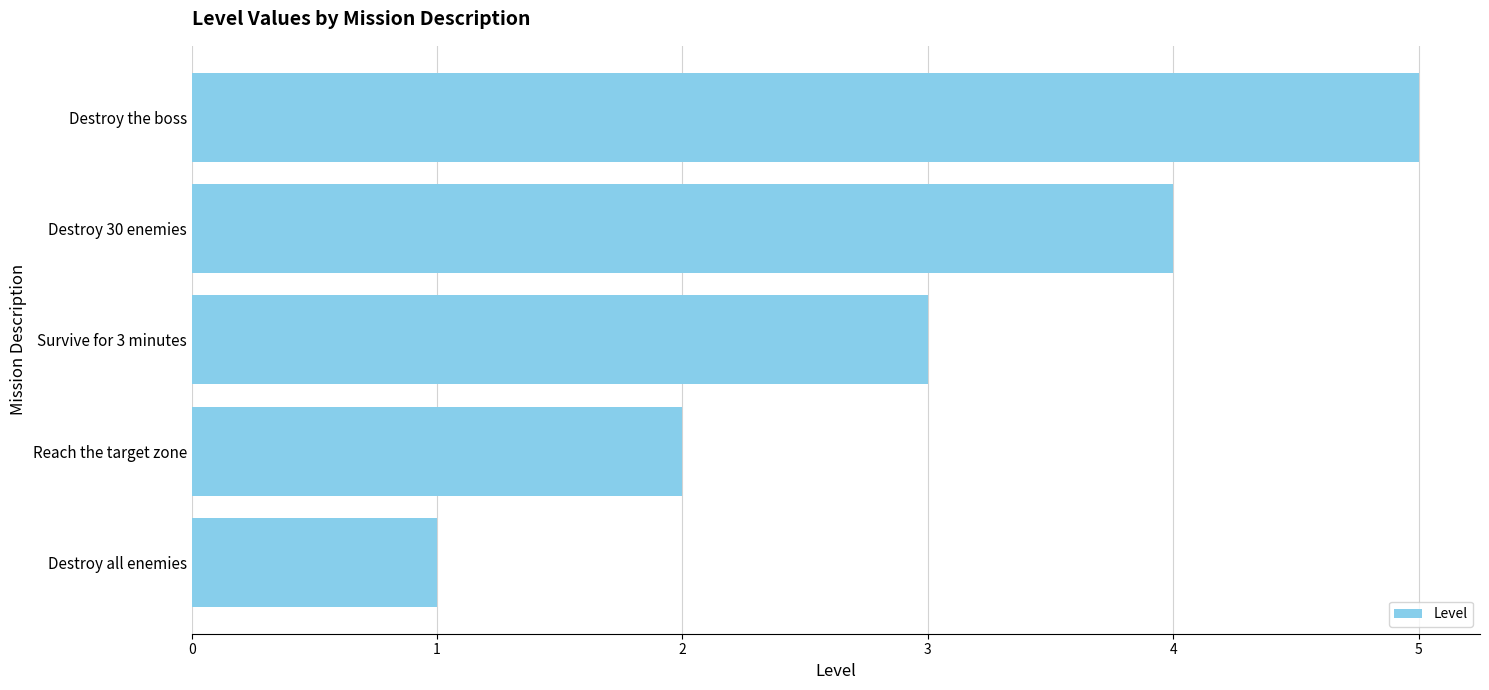

The chart shows a value of 1 at Survive for 3 minutes. True or false?

False